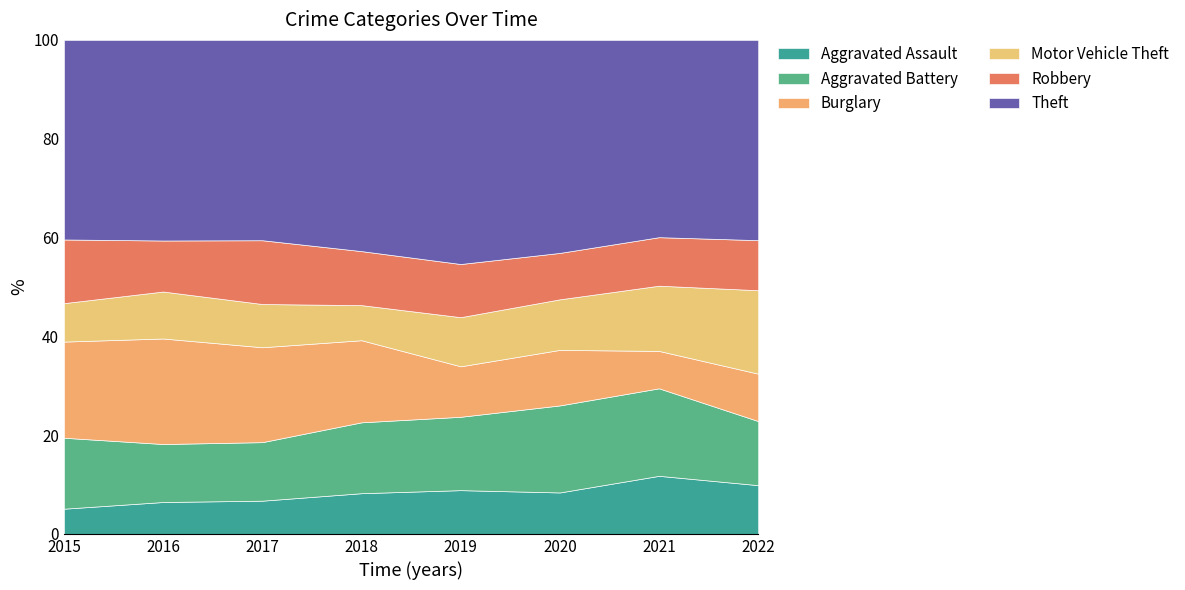

What is the total value across all series at 2019?

100.0